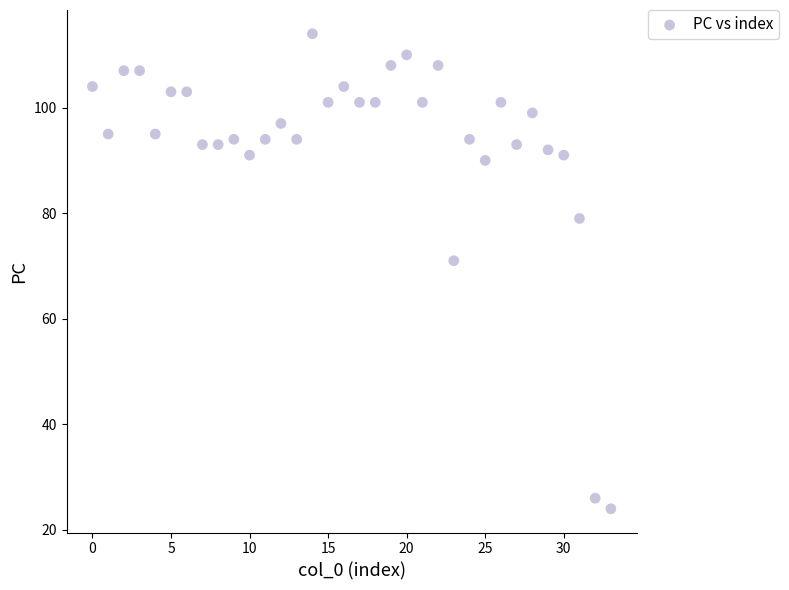

What is the range of Y values (max minus min)?

90